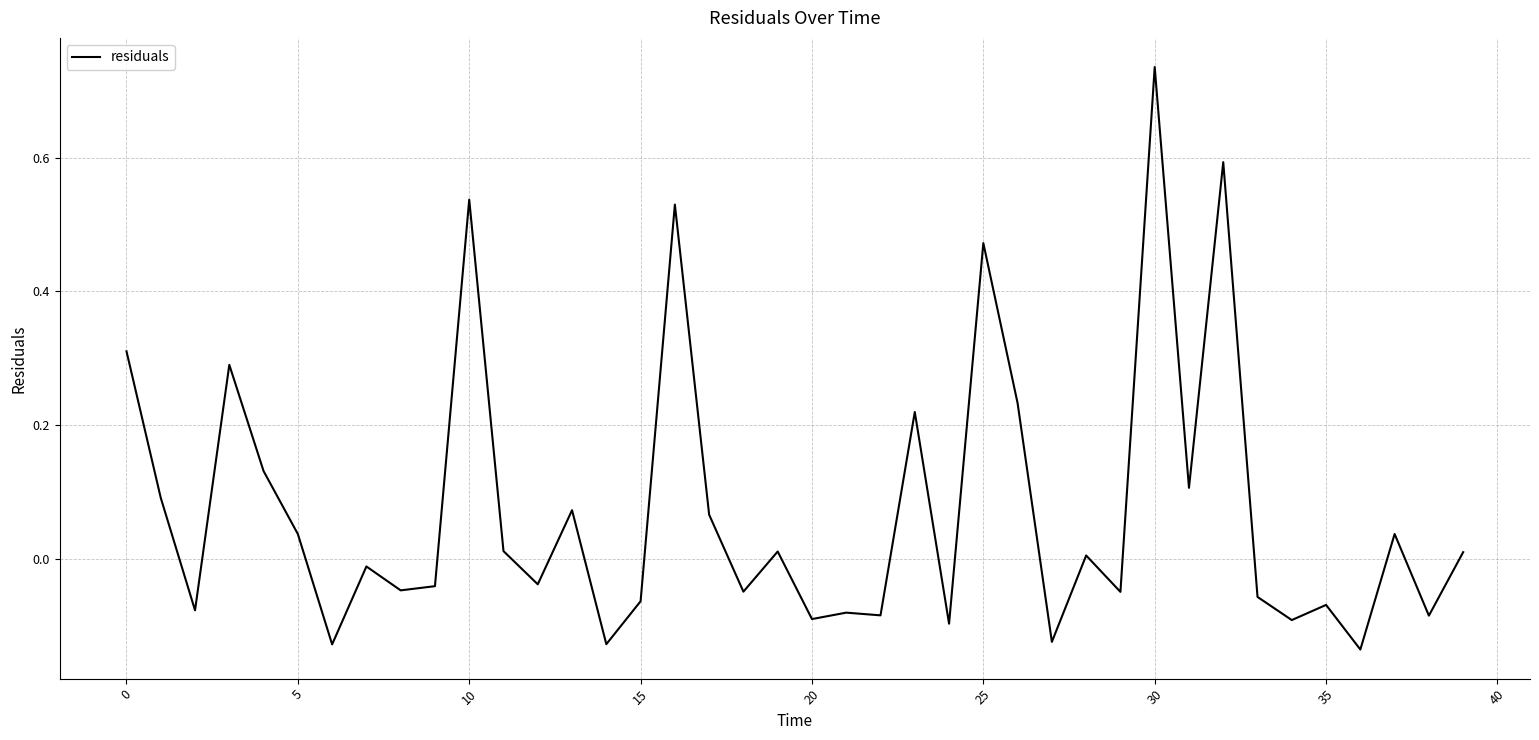

What is the difference between the maximum and minimum values?

0.9